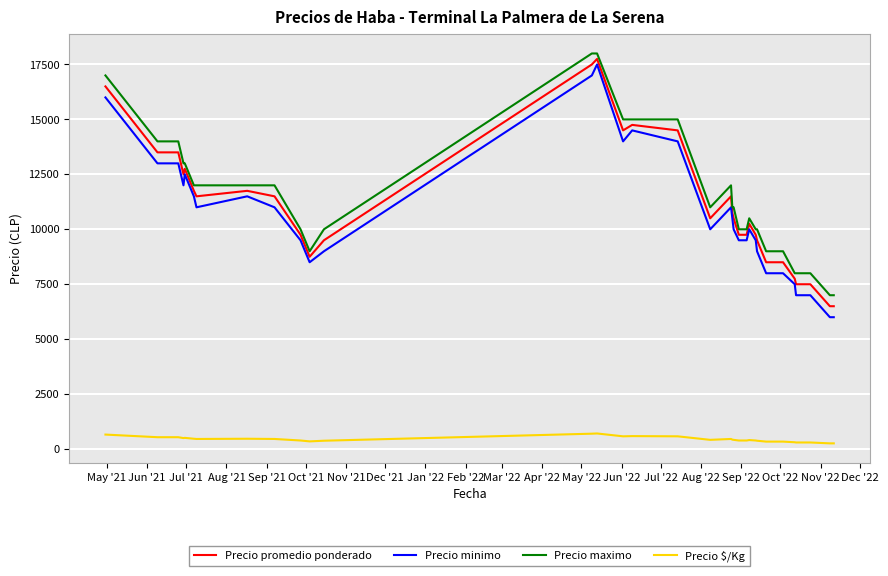

What is the difference between the maximum and minimum values in the Precio minimo series?

11500